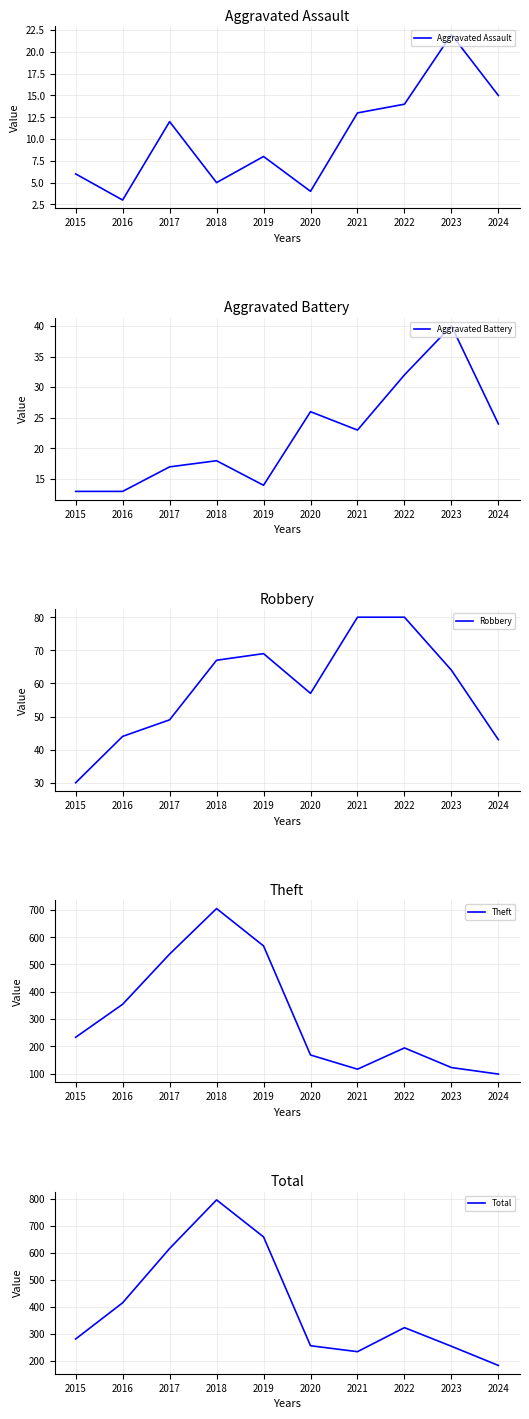

What value does the Aggravated Assault series have at 2017?

12